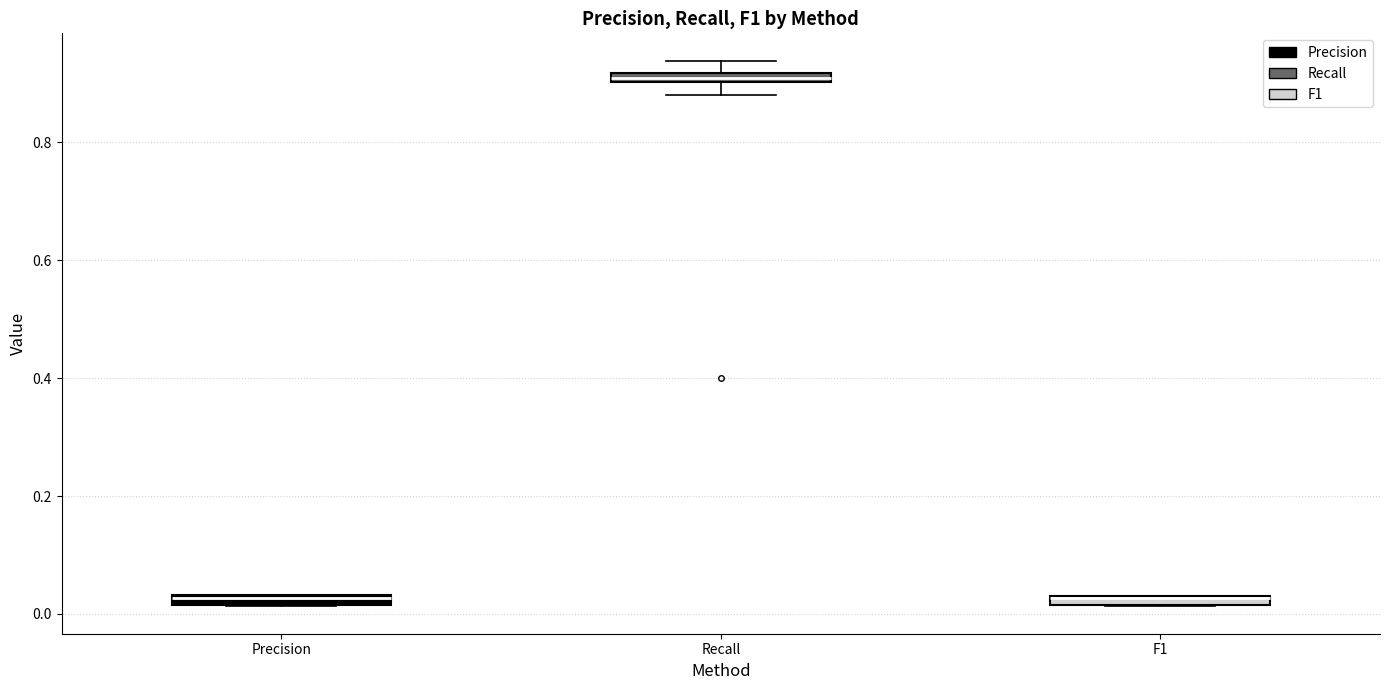

Where is the lower edge of the box for Precision on the y-axis? The values are not printed on the chart, so give them approximately, as read against the axis.

0.02